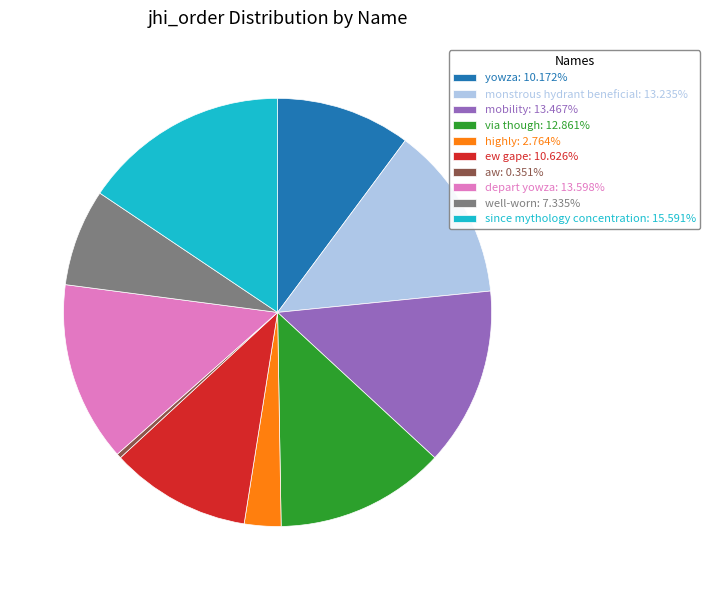

Is via though the majority of the pie?

No